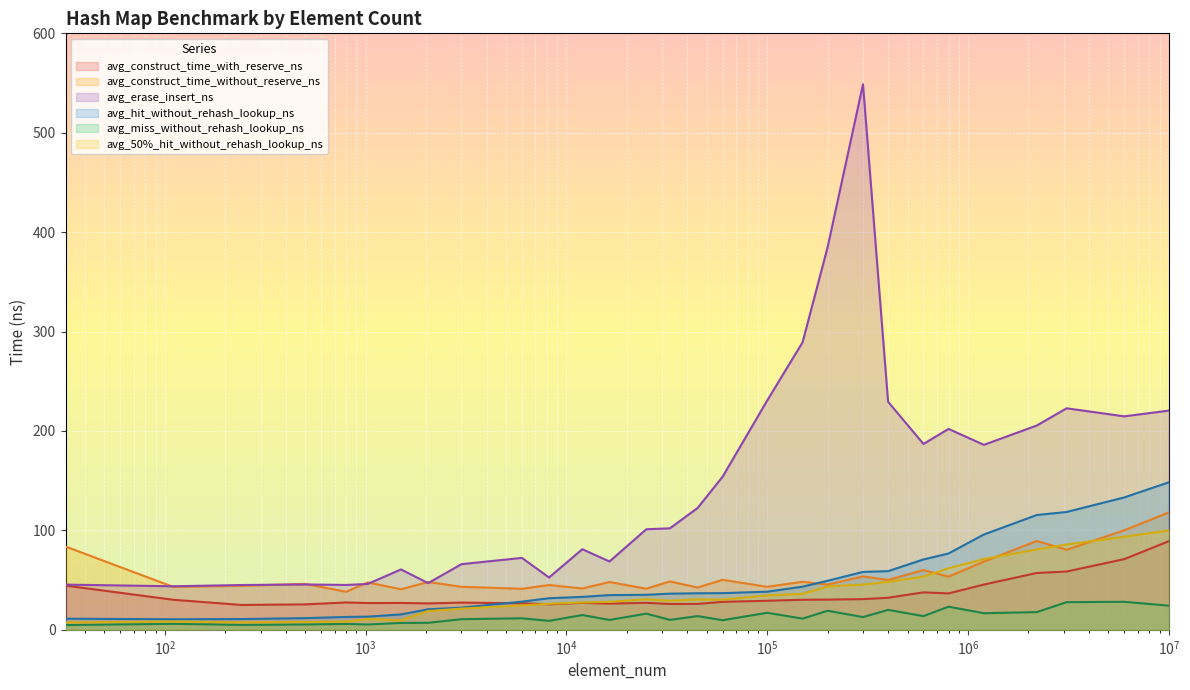

Which series changed the most between 500 and 32768?

avg_erase_insert_ns